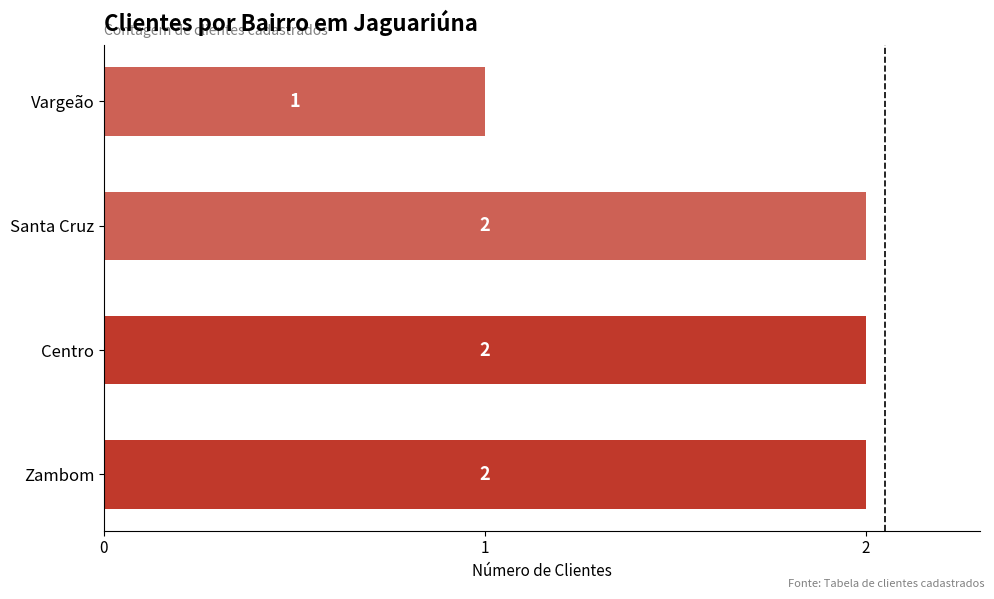

Reading bottom to top, what are all the values shown in this chart?

2	2	2	1